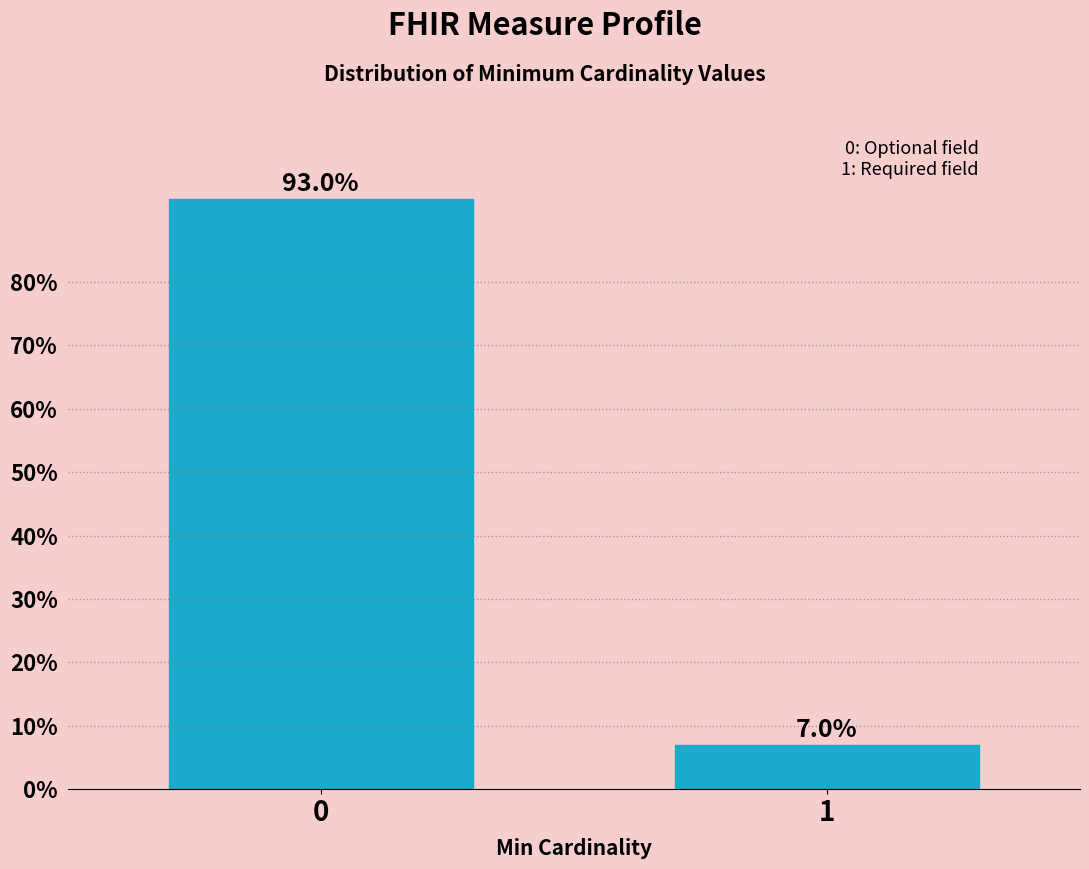

Reading left to right, list all the values displayed in this chart.

93.0	7.0